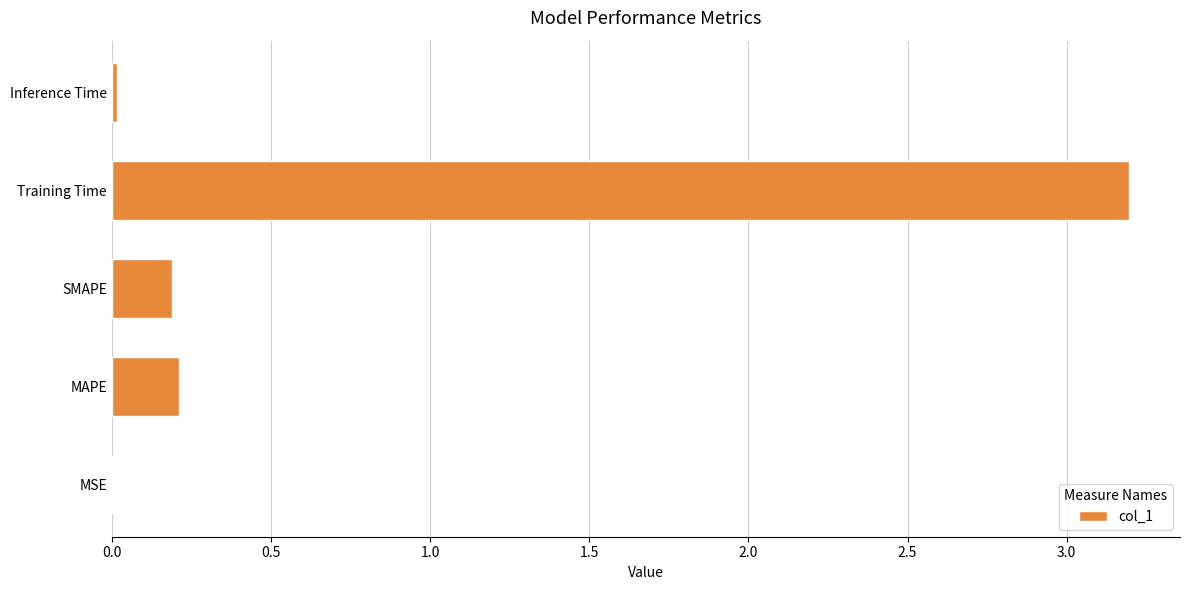

What is the sum of all values?

3.6